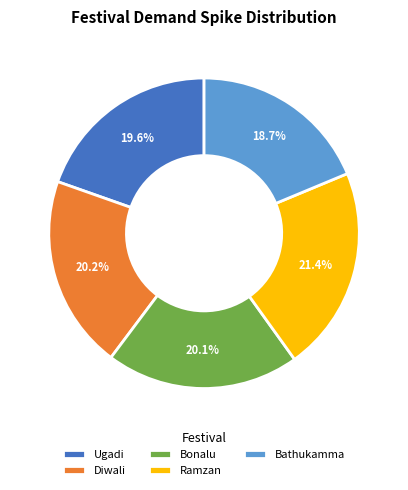

To the nearest percent, what portion does Bonalu represent?

20%